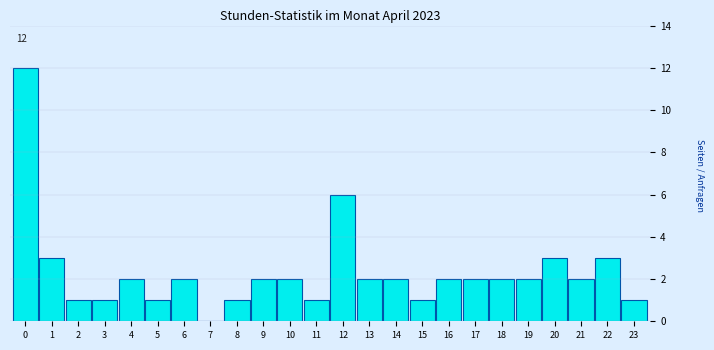

Reading right to left, what are all the values shown in this chart?

23=1	22=3	21=2	20=3	19=2	18=2	17=2	16=2	15=1	14=2	13=2	12=6	11=1	10=2	9=2	8=1	7=0	6=2	5=1	4=2	3=1	2=1	1=3	0=12